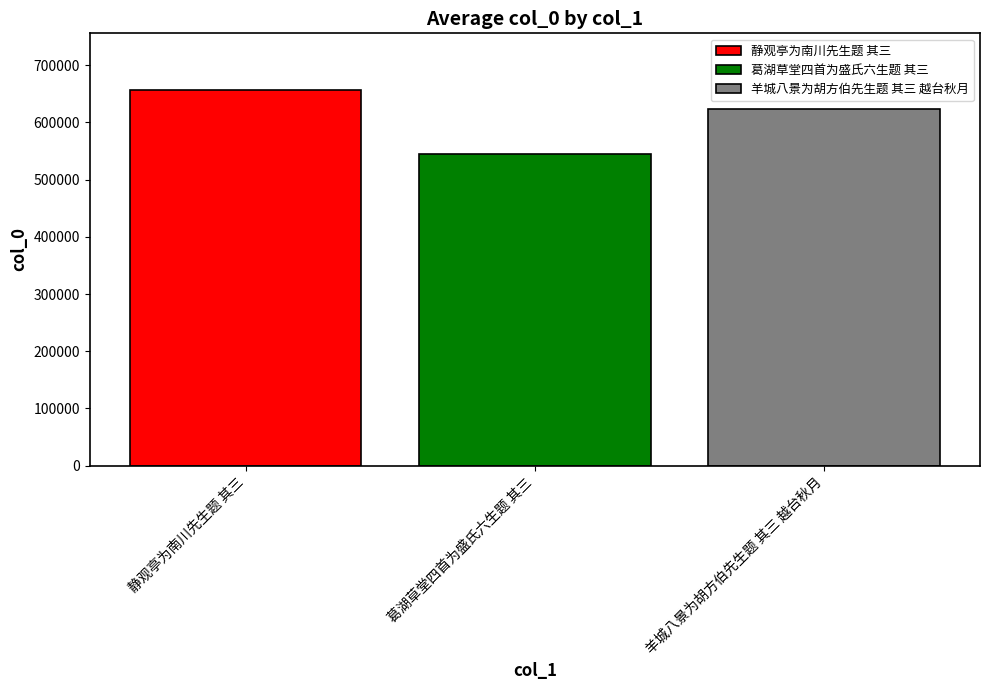

How many categories are shown in the chart?

1